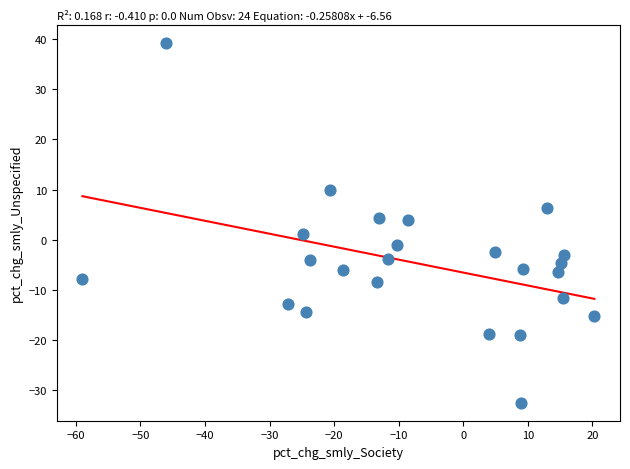

What is the range of Y values (max minus min)?

71.8